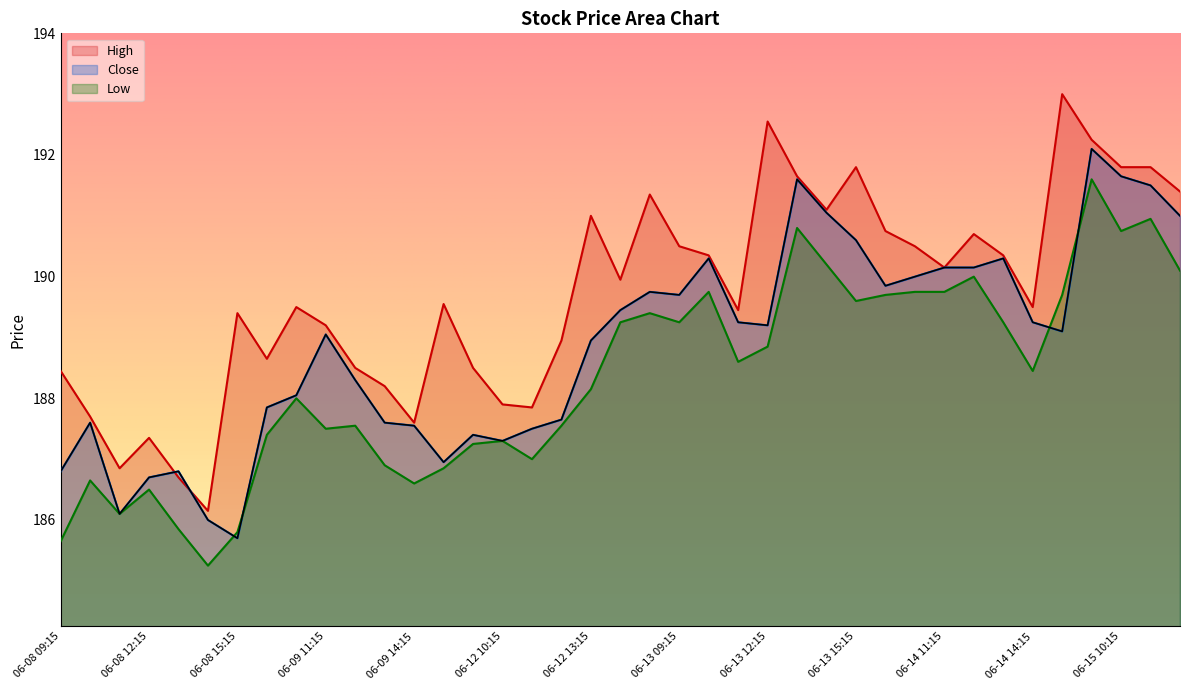

Which series changed the most between 06-09 09:15 and 06-13 11:15?

Low